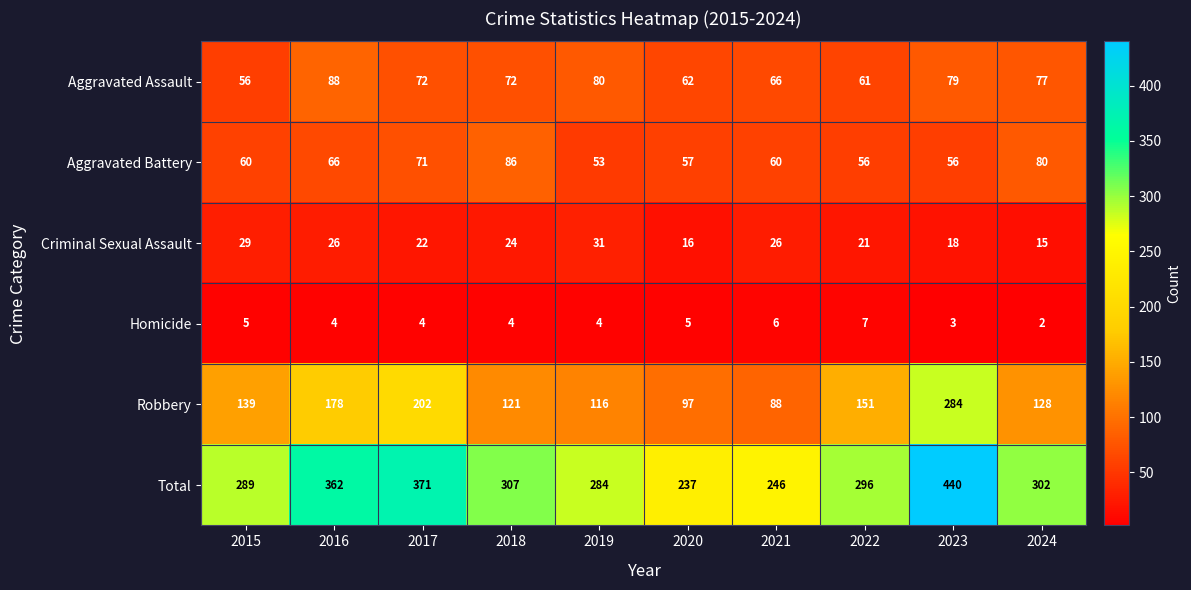

What is the difference between the Robbery values at 2020 and 2019?

19